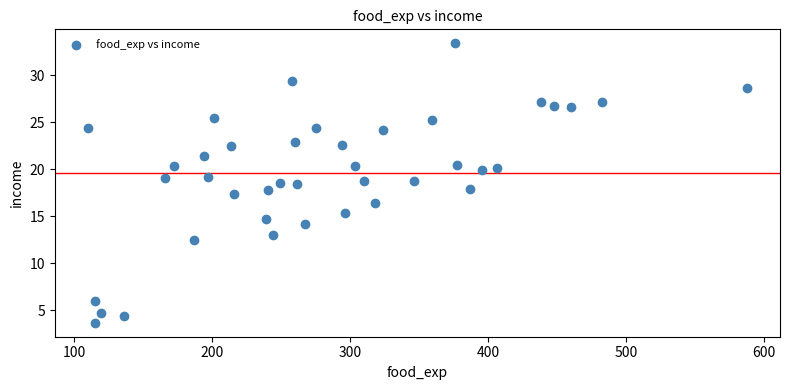

What is the range of X values (max minus min)?

477.9